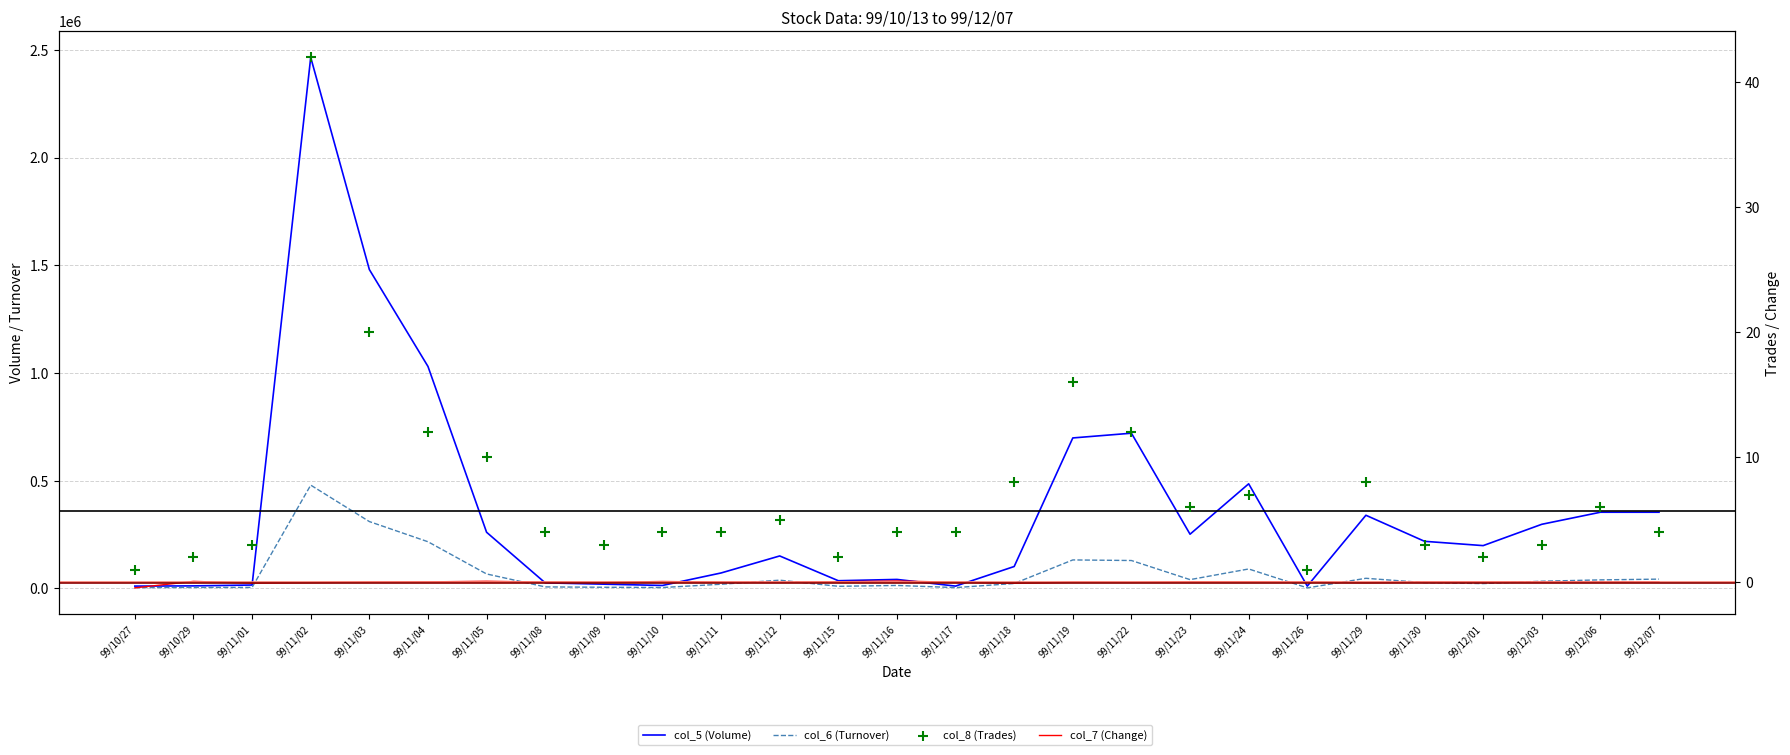

What is the total value across all series at 99/11/24?

574577.0